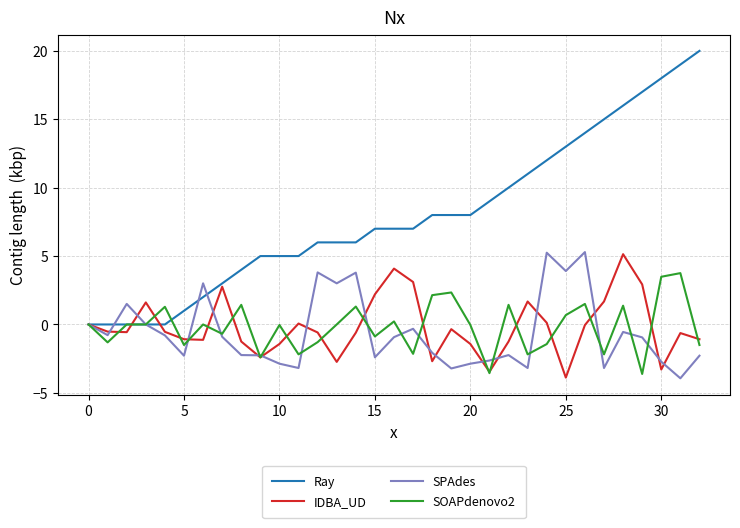

How many lines are shown in the chart?

4